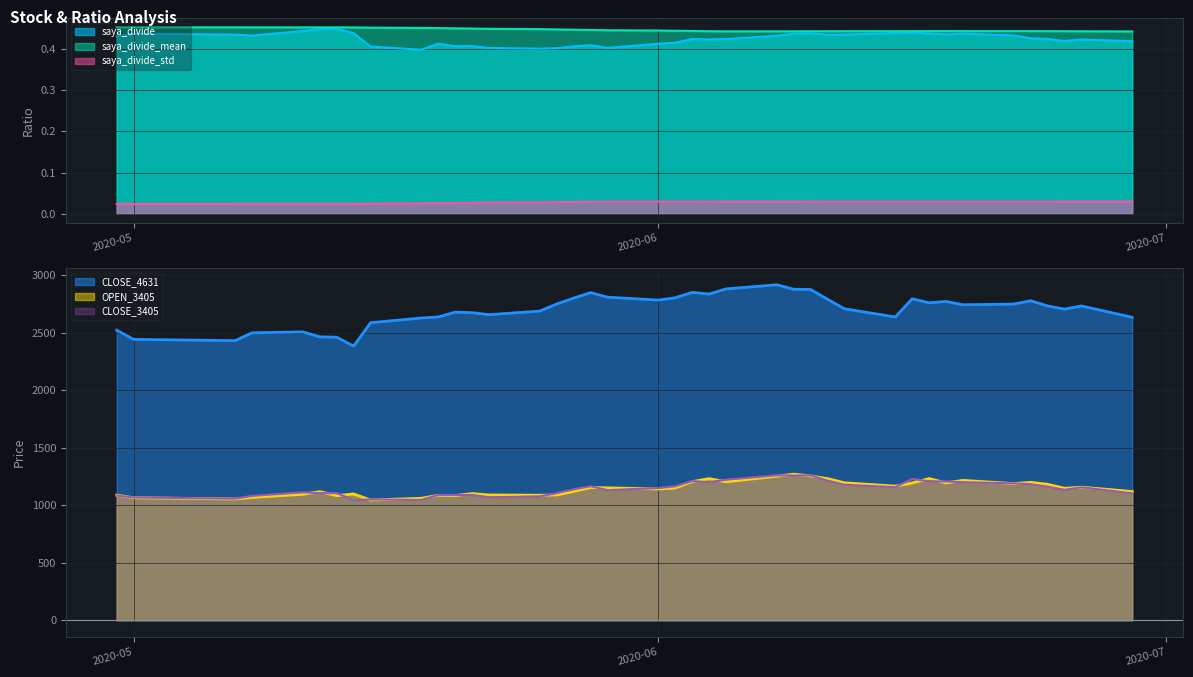

List the series in order of their peak value, lowest first.

saya_divide_std, saya_divide, saya_divide_mean, CLOSE_3405, OPEN_3405, CLOSE_4631